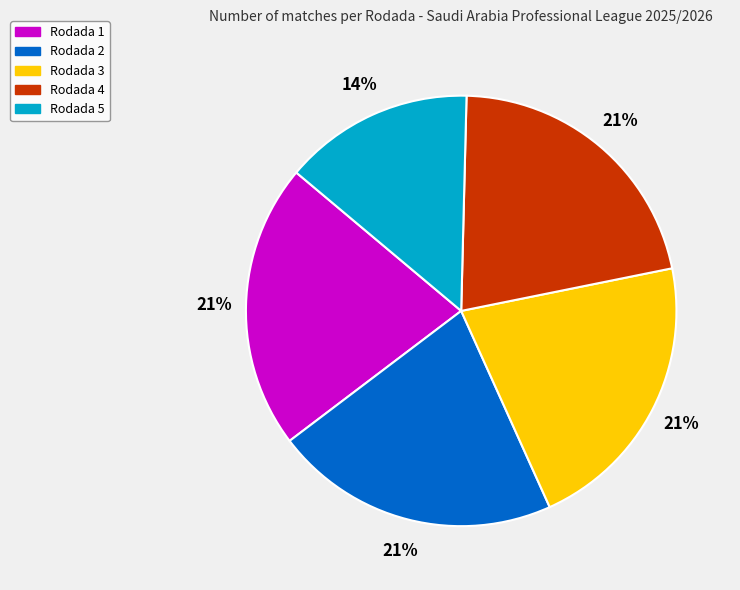

Combined, do Rodada 1 and Rodada 2 account for over 50%?

No